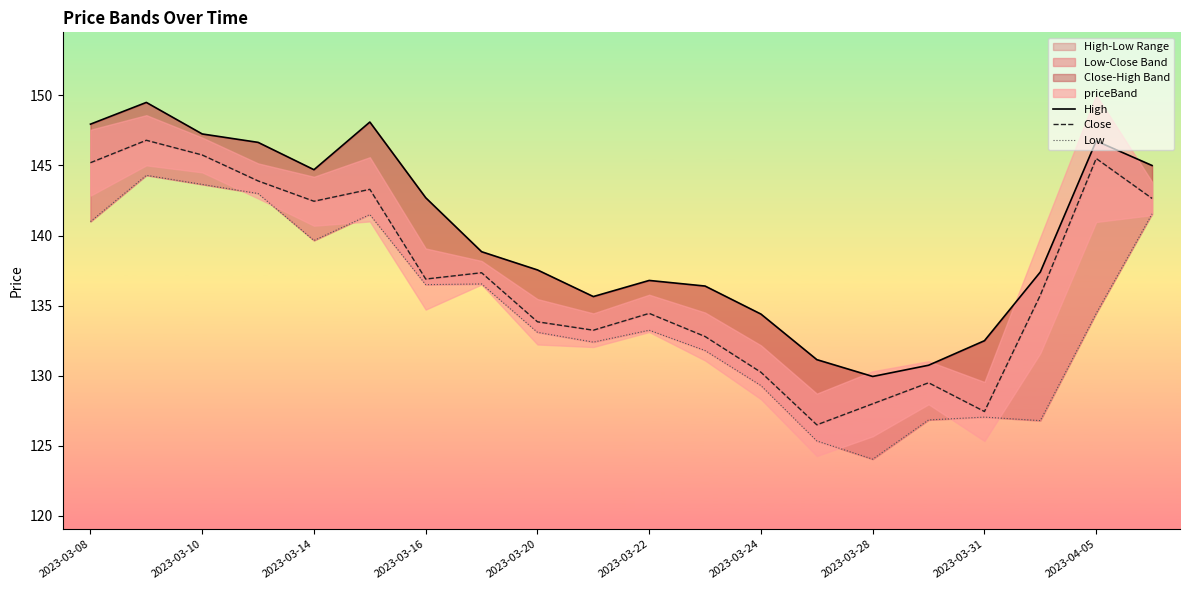

Reading left to right, what are all the values shown in this chart?

High: 147.9	149.5	147.2	146.7	144.7	148.1	142.7	138.8	137.6	135.7	136.8	136.4	134.4	131.2	129.9	130.8	132.5	137.4	146.8	145.0
Close: 145.2	146.8	145.8	143.9	142.4	143.3	136.9	137.3	133.8	133.2	134.4	132.8	130.2	126.5	128.0	129.5	127.5	135.8	145.5	142.7
Low: 141.0	144.3	143.7	143.0	139.7	141.5	136.5	136.6	133.1	132.4	133.2	131.8	129.3	125.3	124.0	126.8	127.0	126.8	134.4	141.6